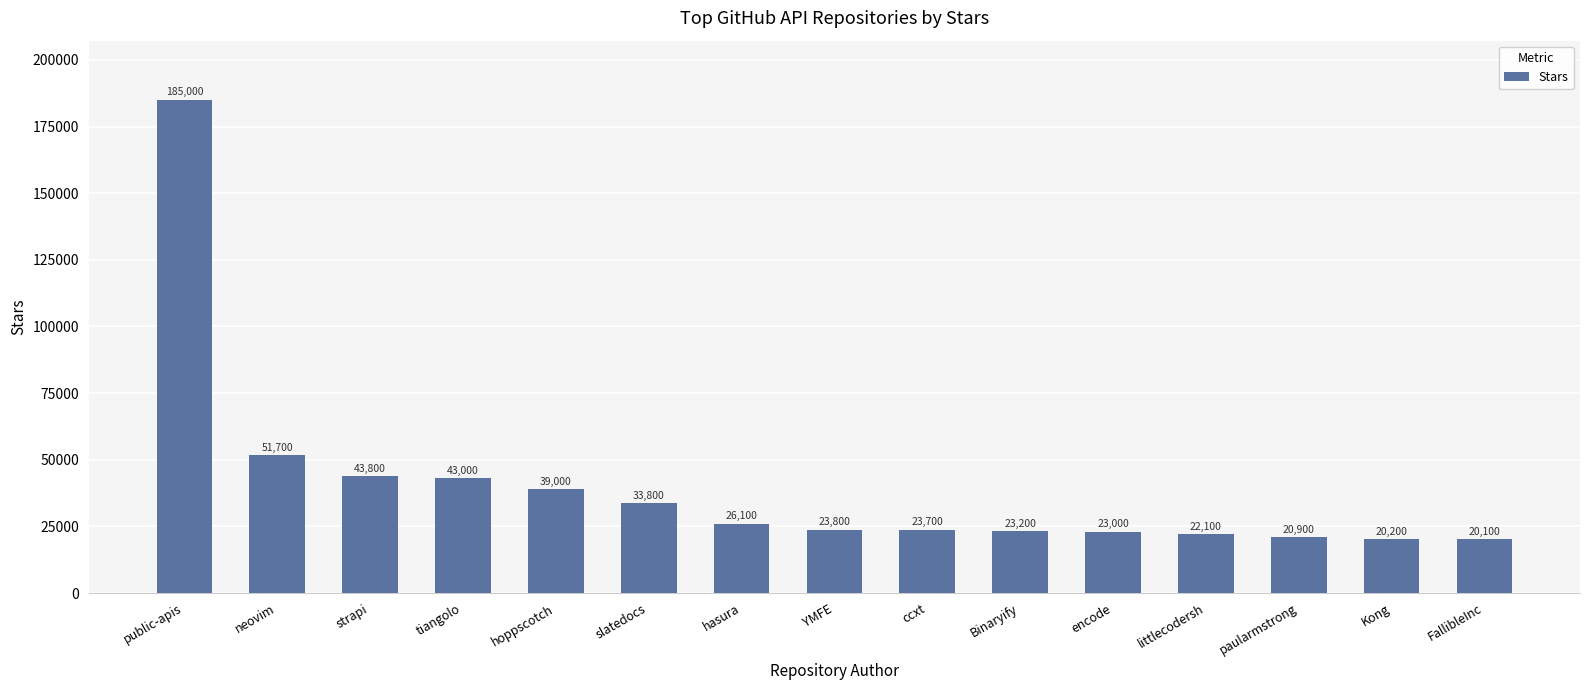

Read the value at Kong.

20200